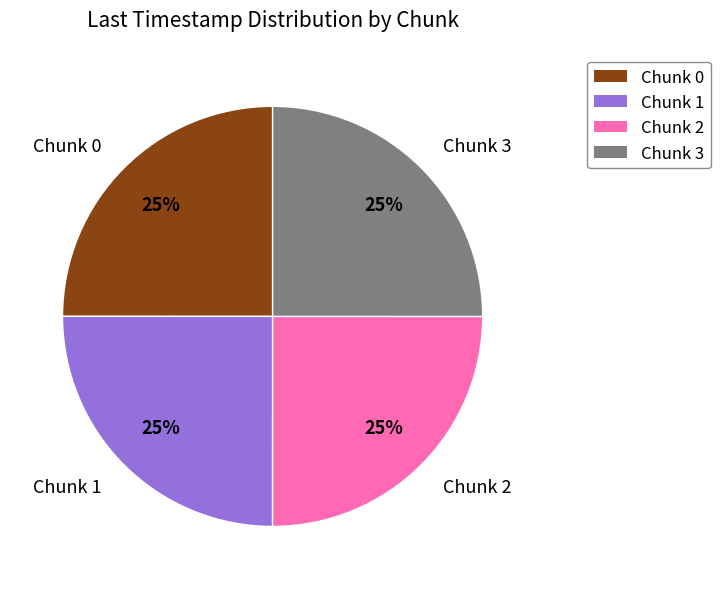

What is the ratio of the value at Chunk 1 to the value at Chunk 0?

1.0